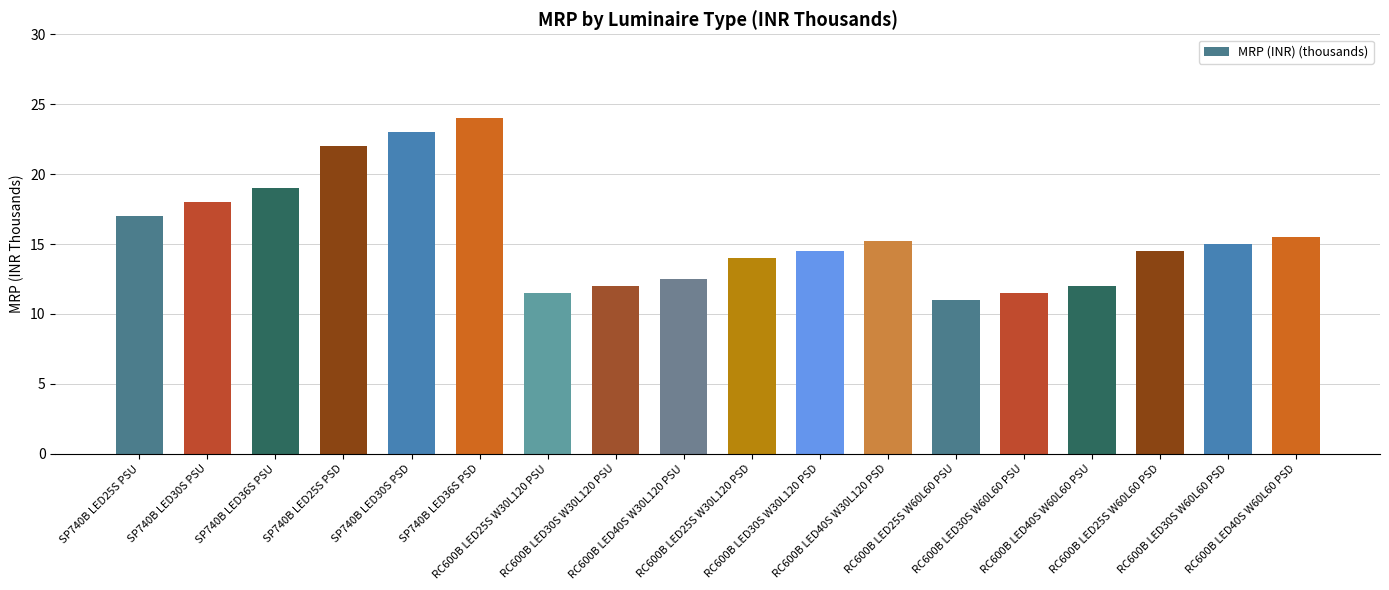

Does the chart contain any negative values?

No